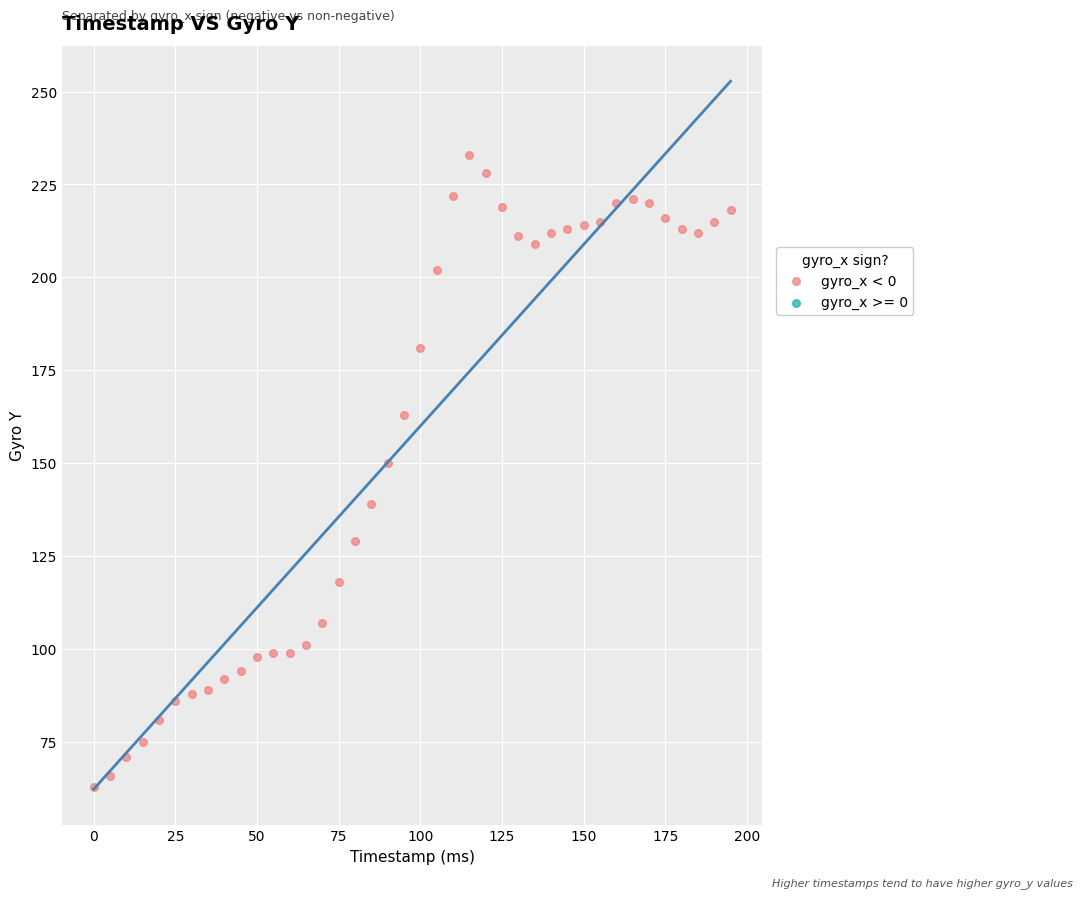

What is the range of X values (max minus min)?

195